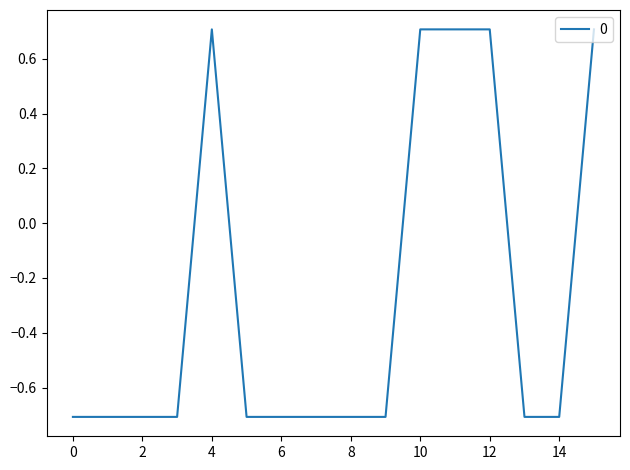

What is the average value?

-0.3